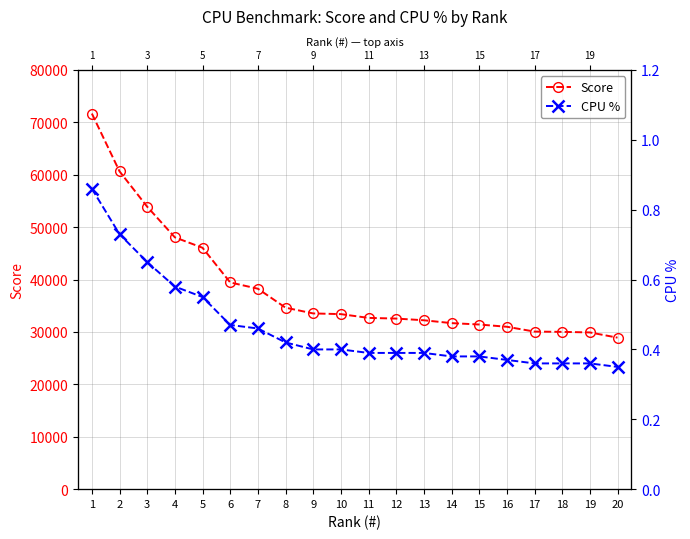

What is the greatest value displayed?

71683.0